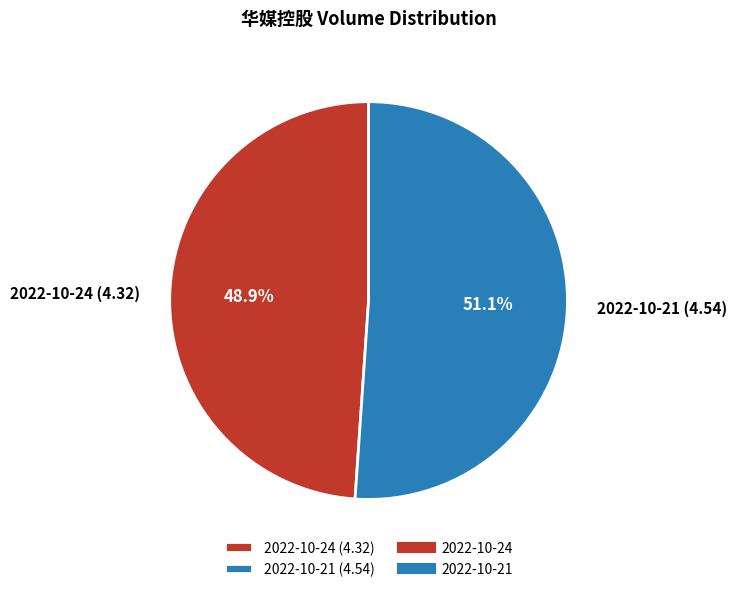

Is the sum of 2022-10-24 (4.32) and 2022-10-21 (4.54) greater than half?

Yes